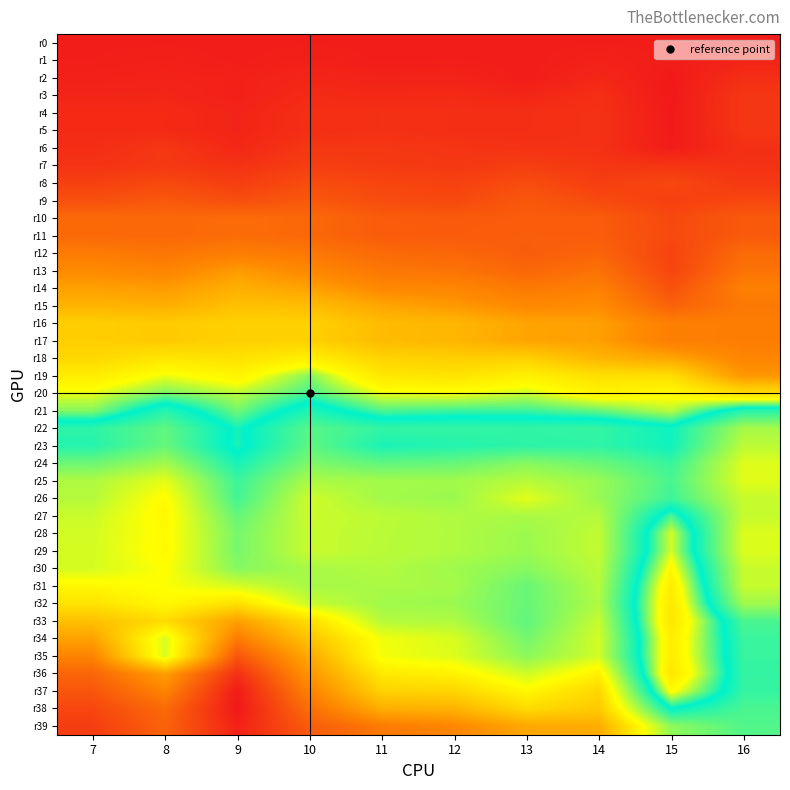

Which series has the widest spread of values?

r36